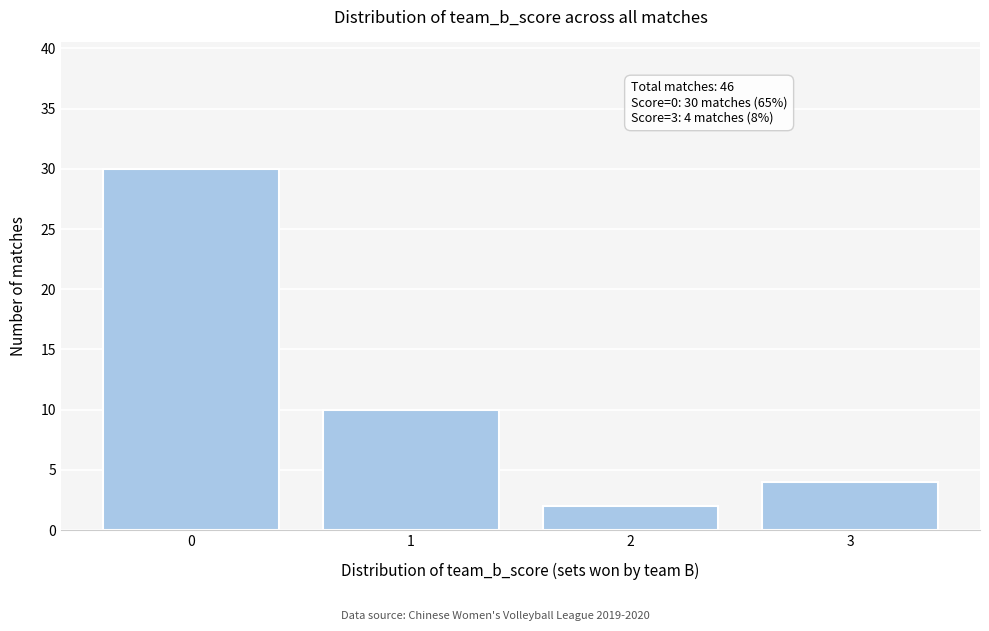

Reading left to right, extract all data points from this chart.

30	10	2	4